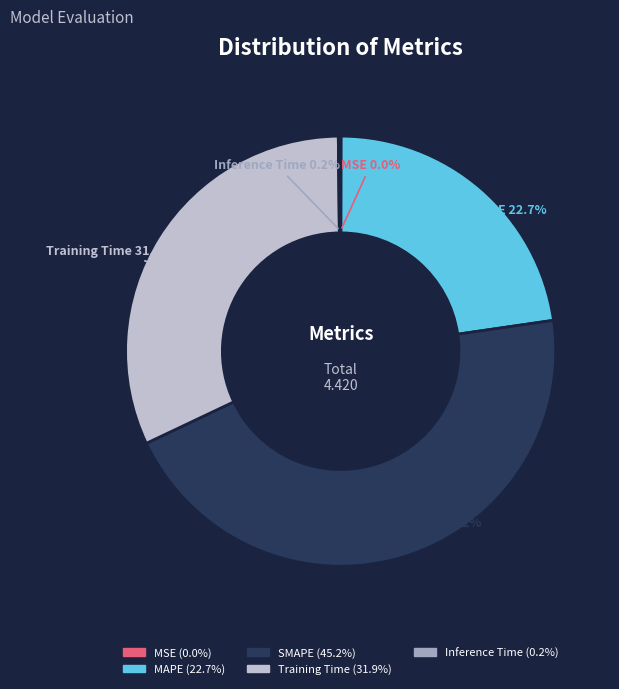

The Training Time slice represents 32% of the pie. True or false?

True